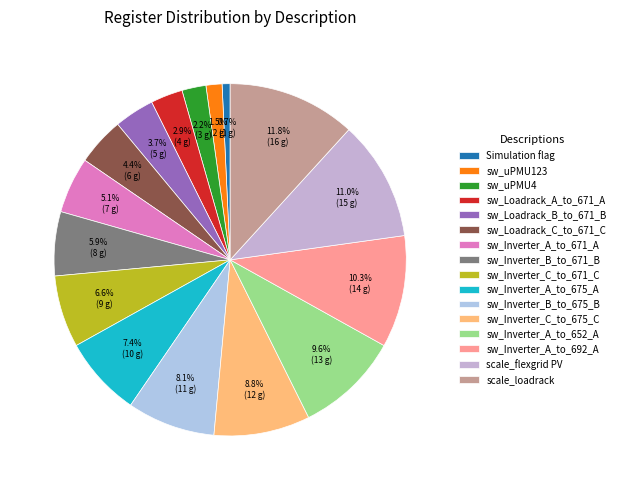

The sw_Inverter_A_to_652_A slice represents 10% of the pie. True or false?

True